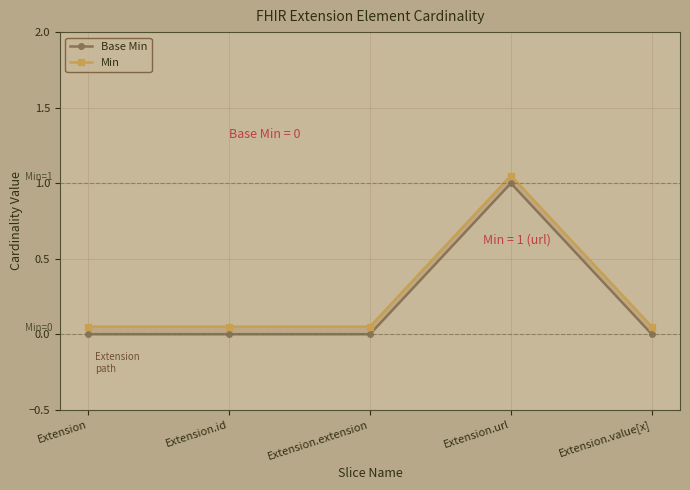

What is the total value across all series at Extension.id?

0.1